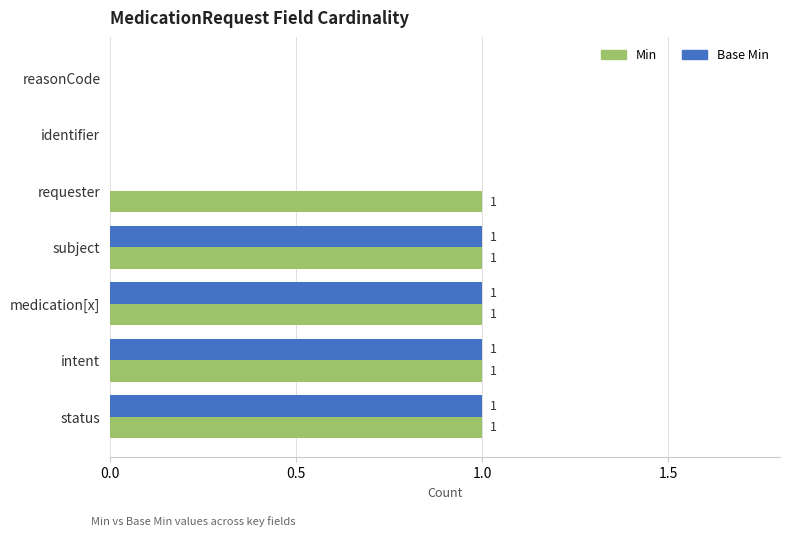

Is the value of Min at reasonCode greater than the value of Base Min at status?

No